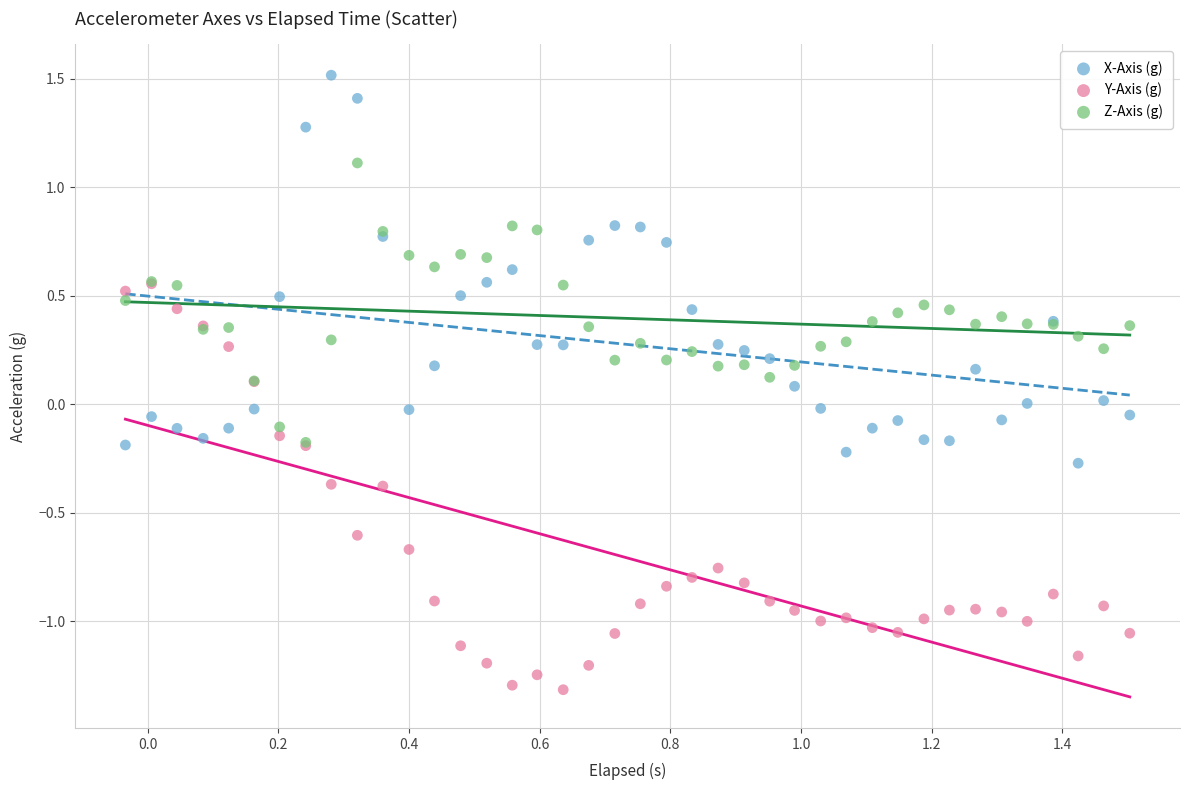

What are all the series names shown in the legend?

X-Axis (g), Y-Axis (g), Z-Axis (g)